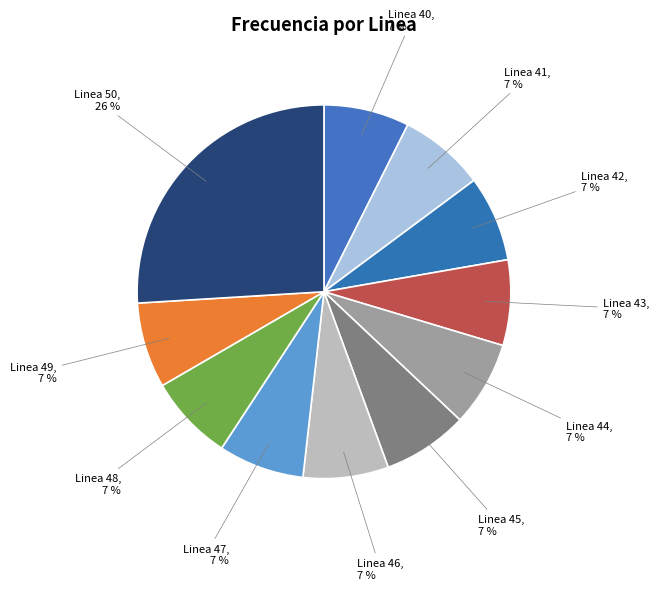

Does Linea 41 account for over 50% of the chart?

No